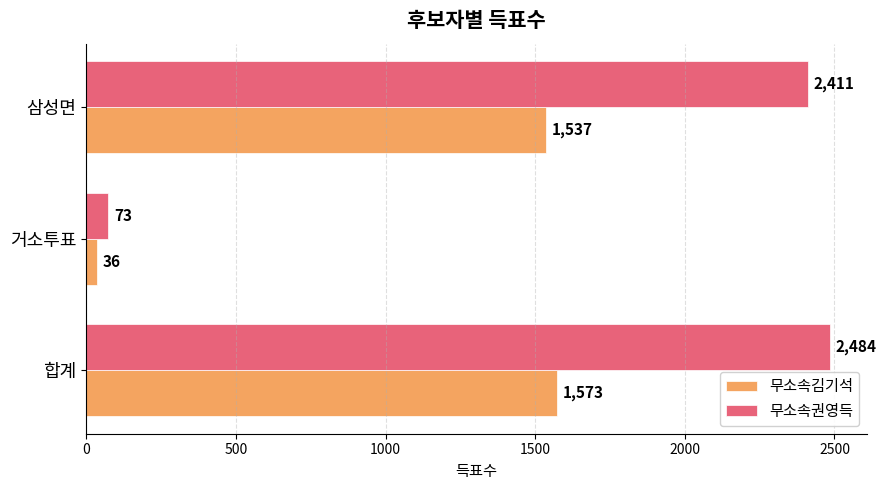

What is the average value of the 무소속김기석 series?

1049